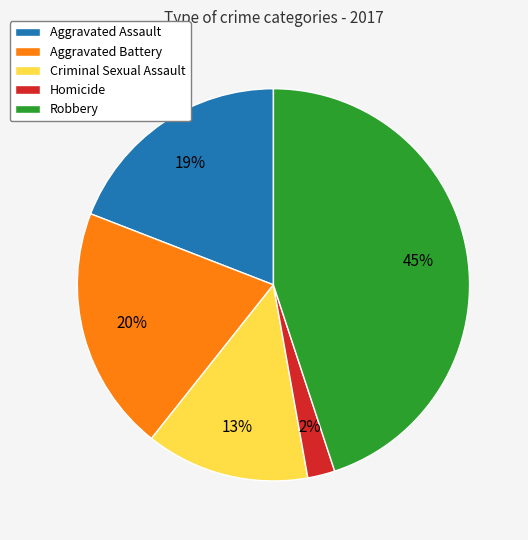

What is the smallest slice in the pie chart?

Homicide